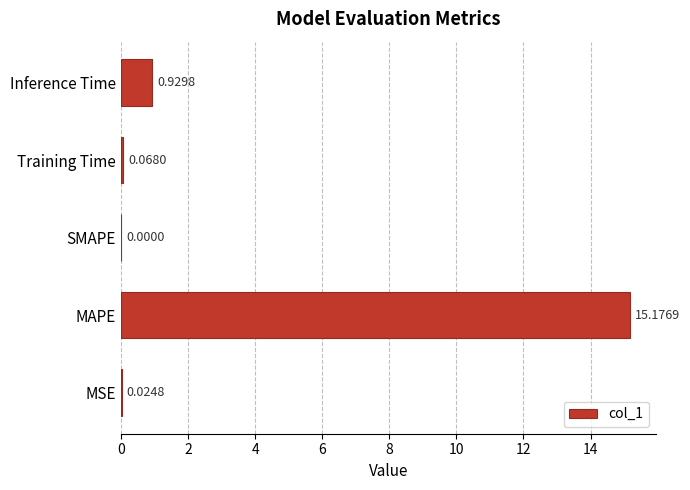

Which label corresponds to the largest value in the chart?

MAPE